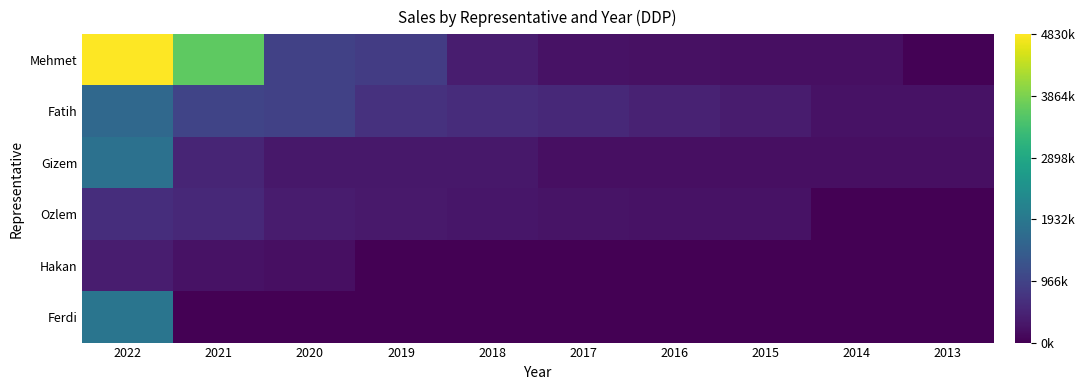

Between 2020 and 2014, which is larger?

2020